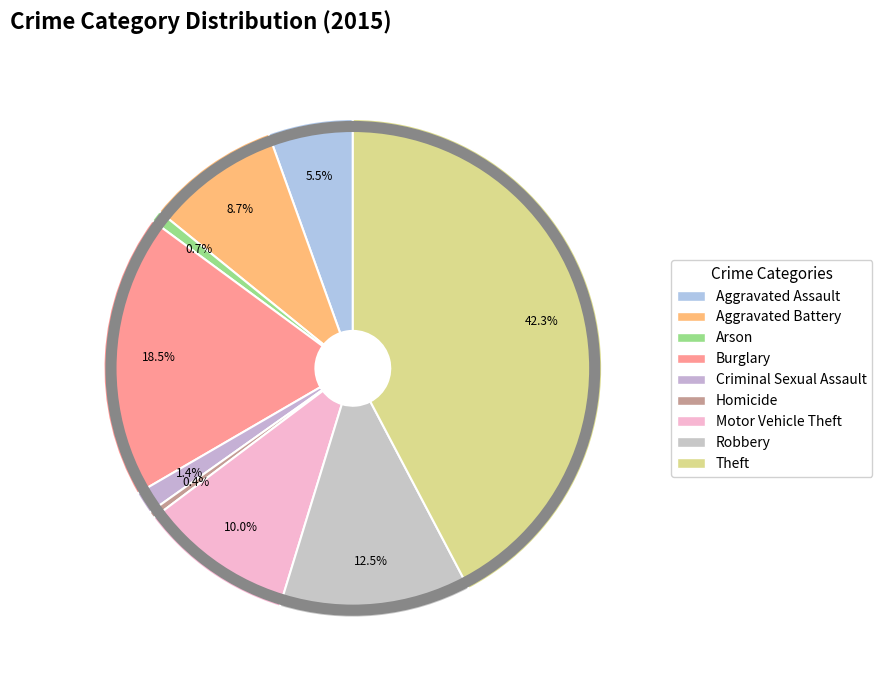

How many segments does this pie chart have?

9